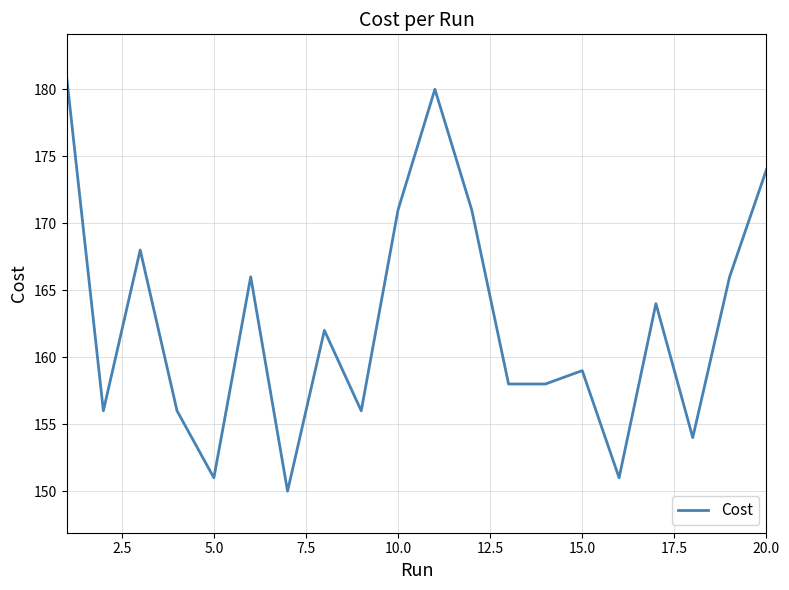

What is the minimum value shown in the chart?

150.0